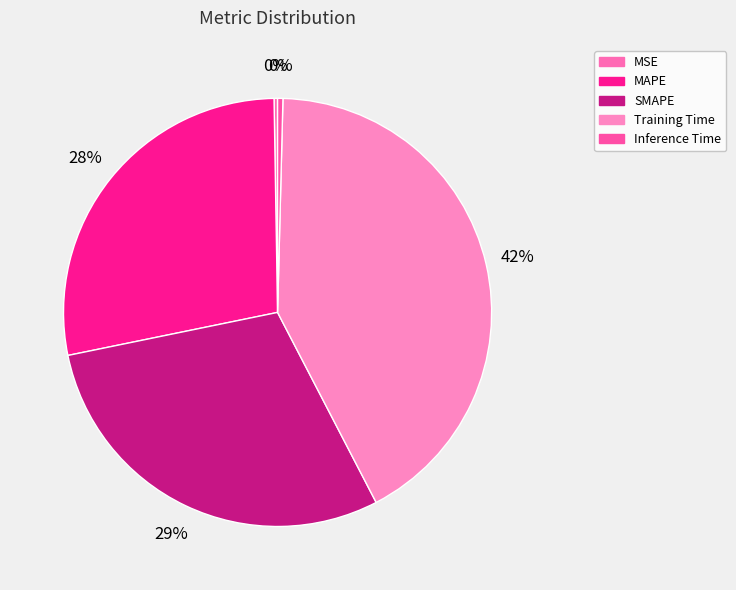

Which category has the smallest portion of the pie?

MSE